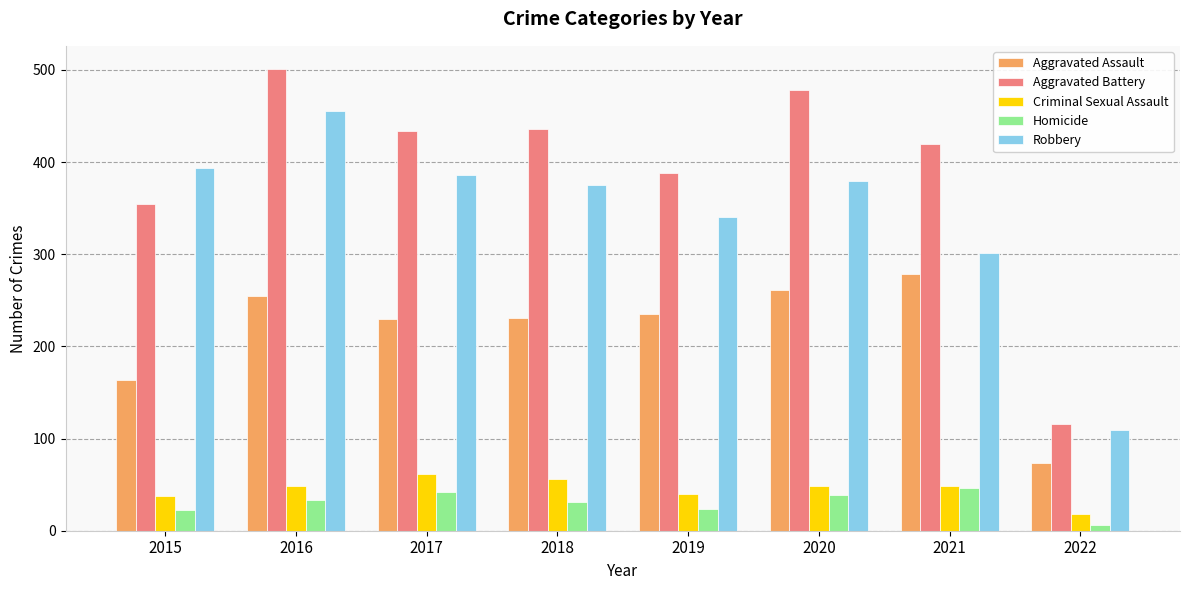

What is the sum of all Aggravated Battery values?

3127